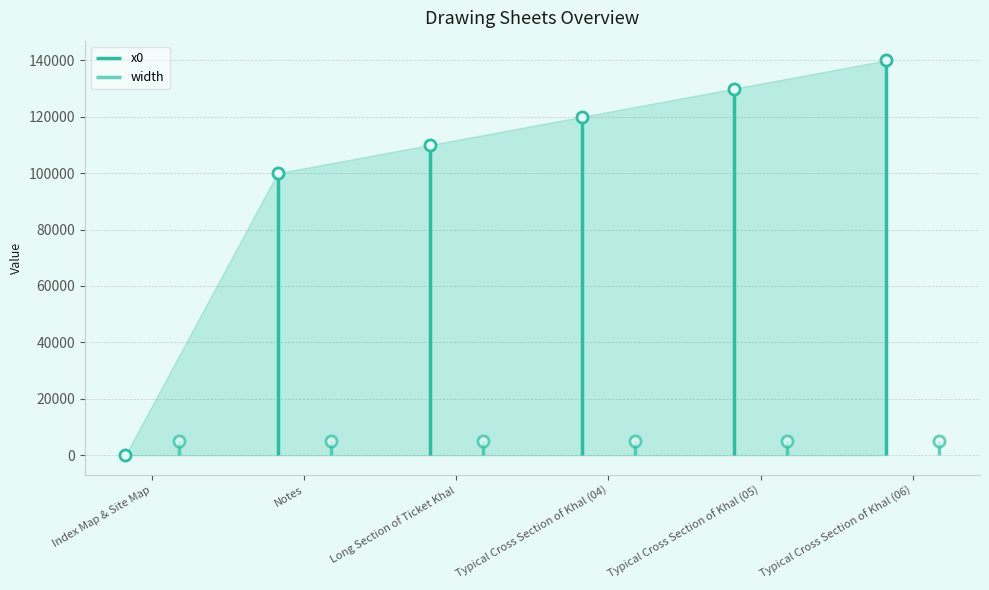

Which category has the highest value in the x0 series?

Typical Cross Section of Khal (06)